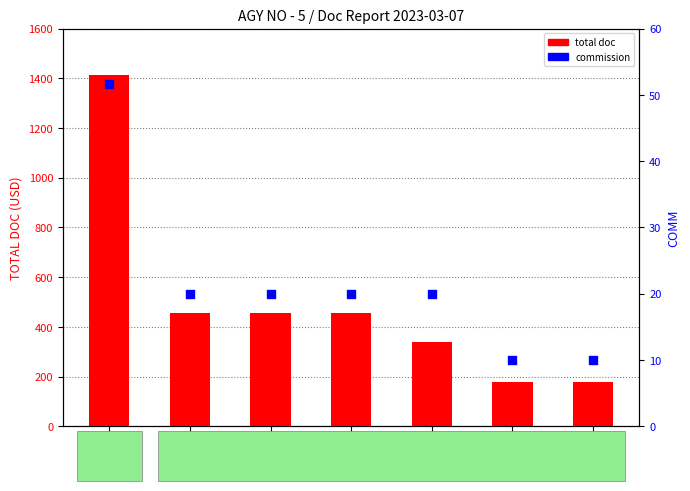

Is the value of total doc at 033688 greater than the value of commission at 033693?

Yes